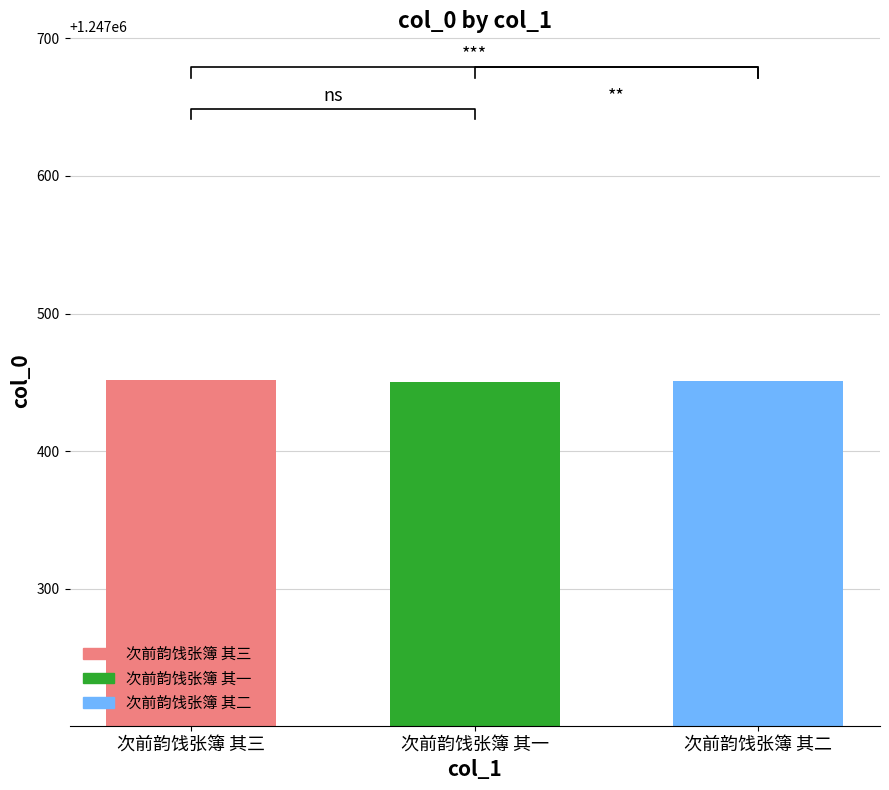

Count the values in the range 1247450 to 1247452.

3